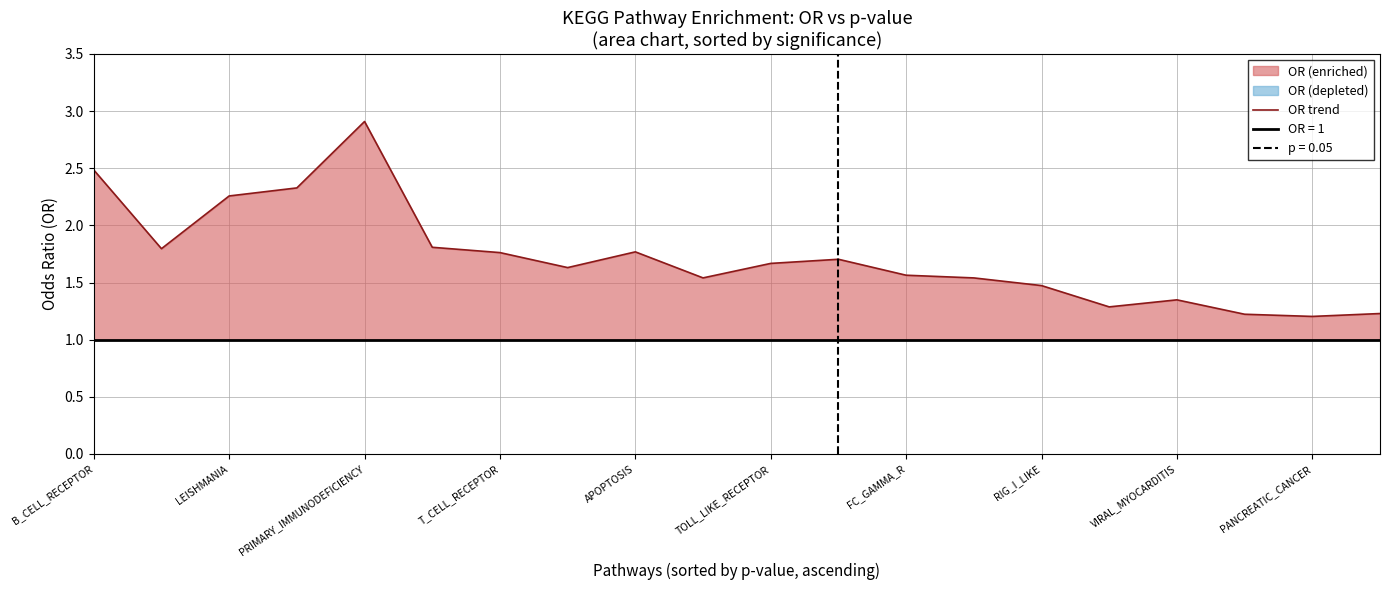

Count the number of categories in the chart.

20